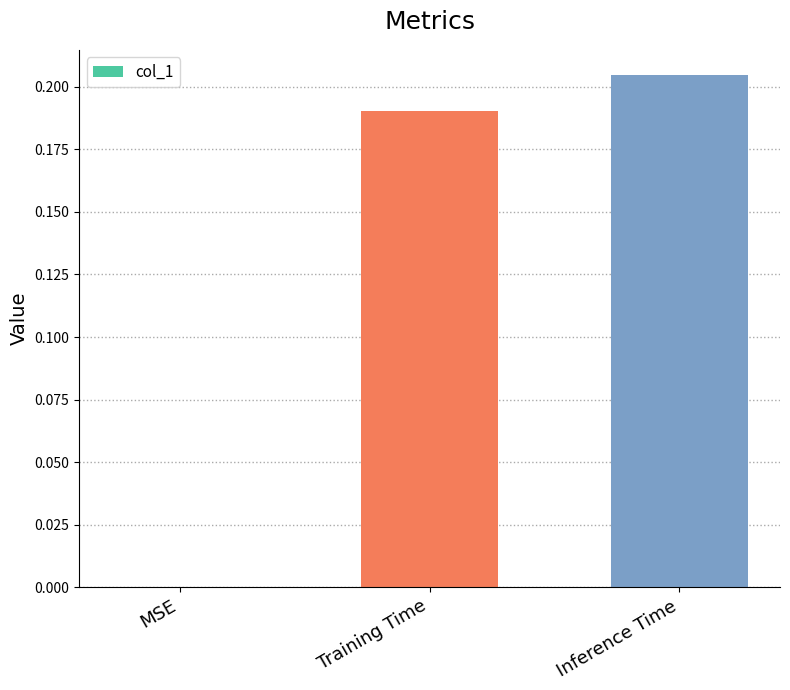

Between MSE and Inference Time, which is larger?

Inference Time